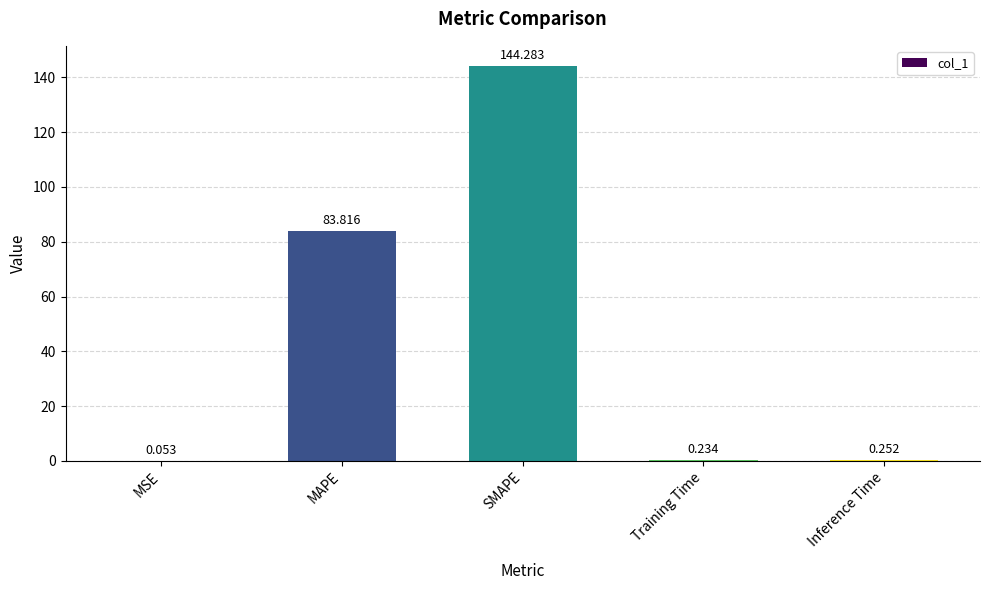

Which category has the highest value across all series?

SMAPE